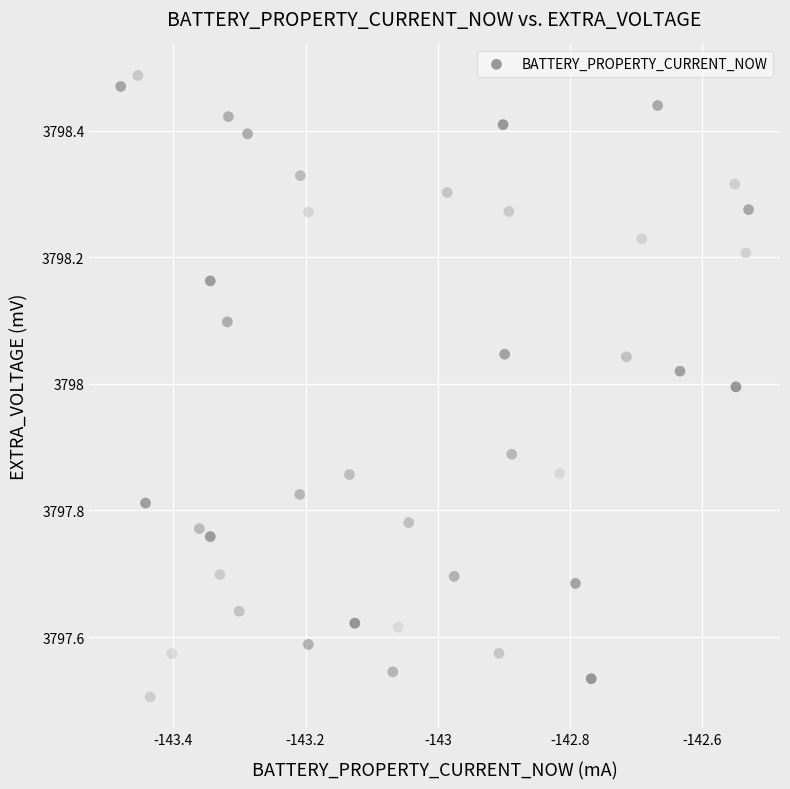

What is the range of X values (max minus min)?

0.9